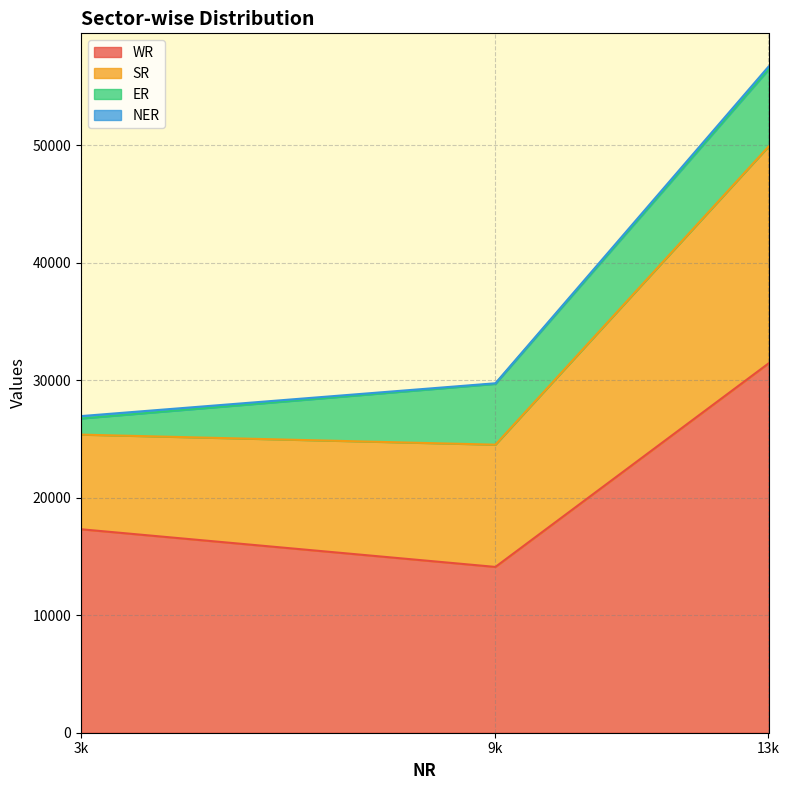

How many lines are shown in the chart?

4